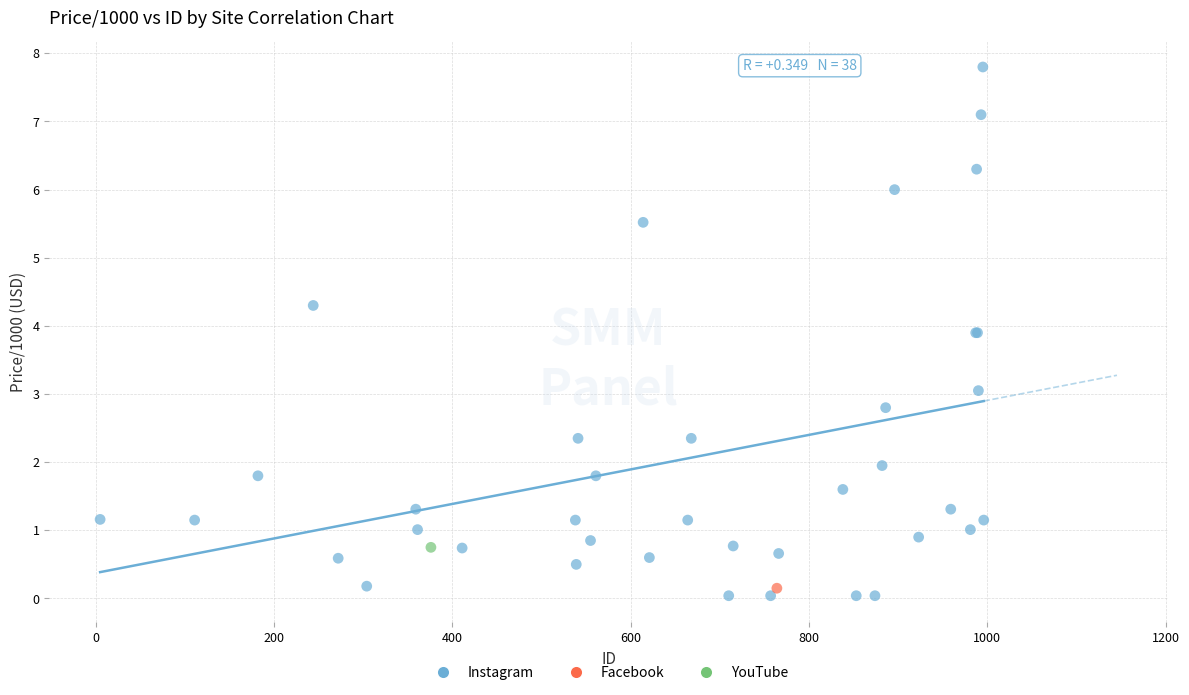

What are all the series names shown in the legend?

Instagram, Facebook, YouTube